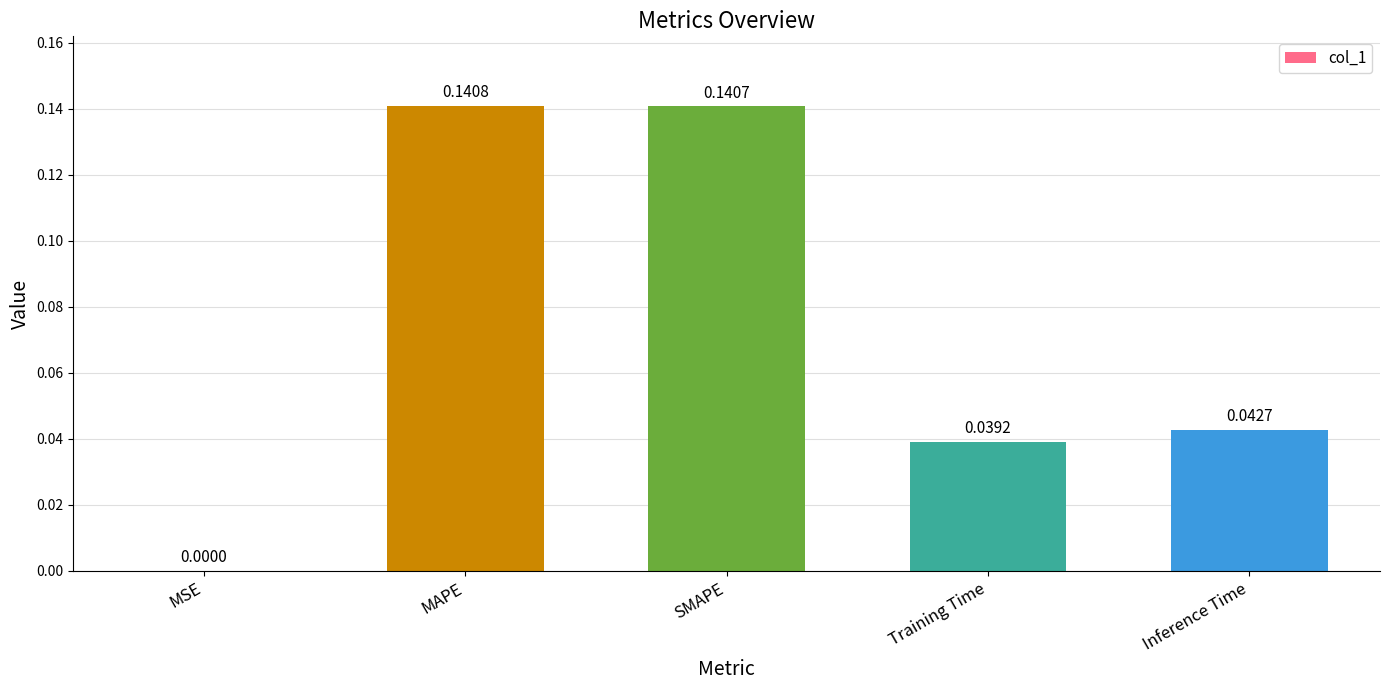

The chart shows a value of 0.0 at MSE. True or false?

True